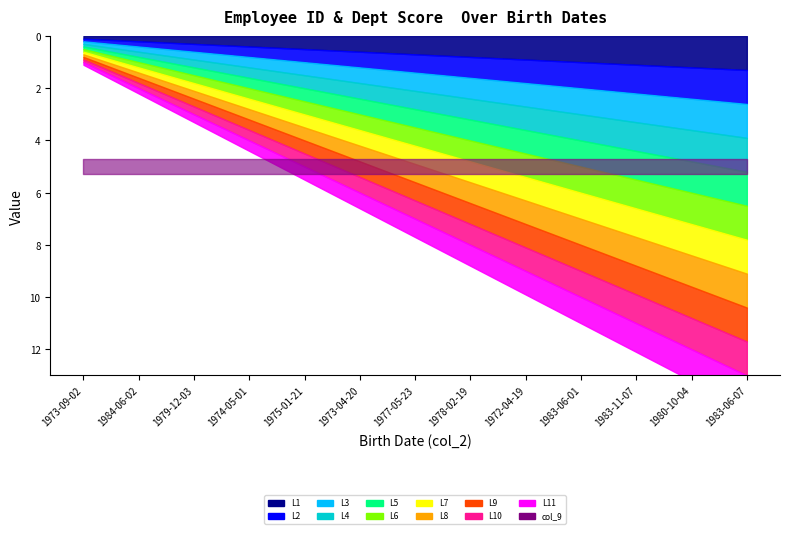

What position from the left is 1983-06-01?

10